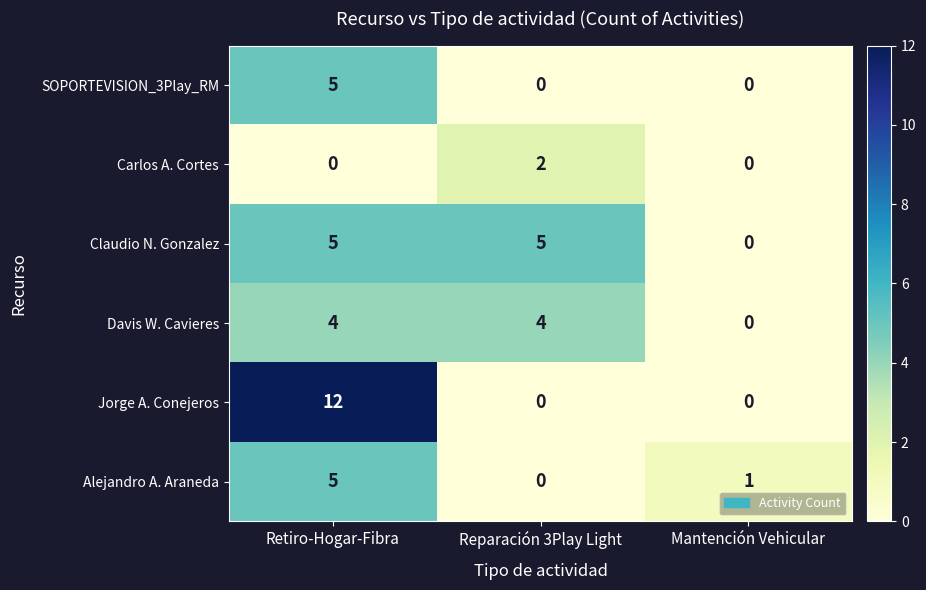

How many values in Carlos A. Cortes are above zero?

1